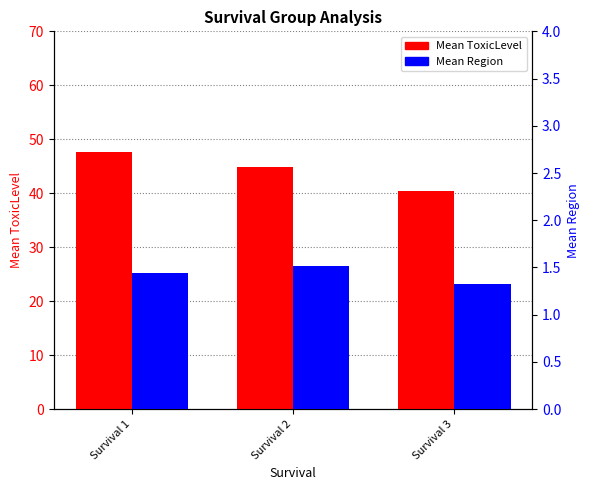

List the series in order of their overall mean, highest first.

Mean ToxicLevel, Mean Region